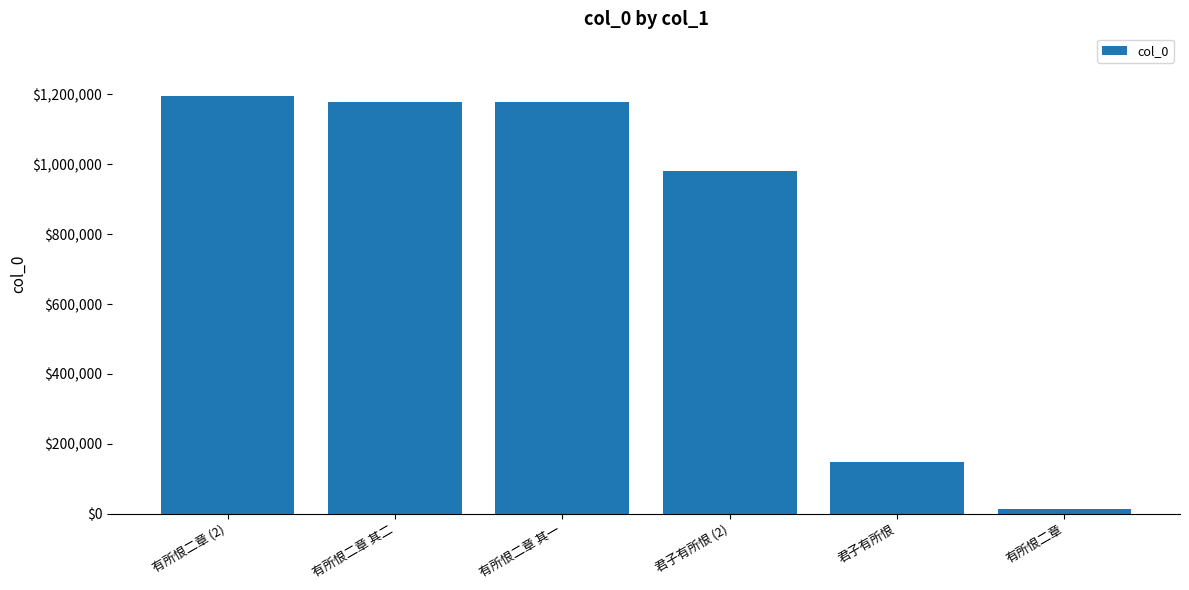

The value at 有所恨二章 其二 is 297800. True or false?

False